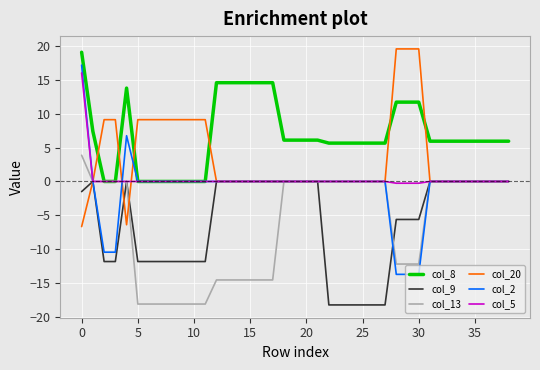

Which series has the widest spread of values?

col_2